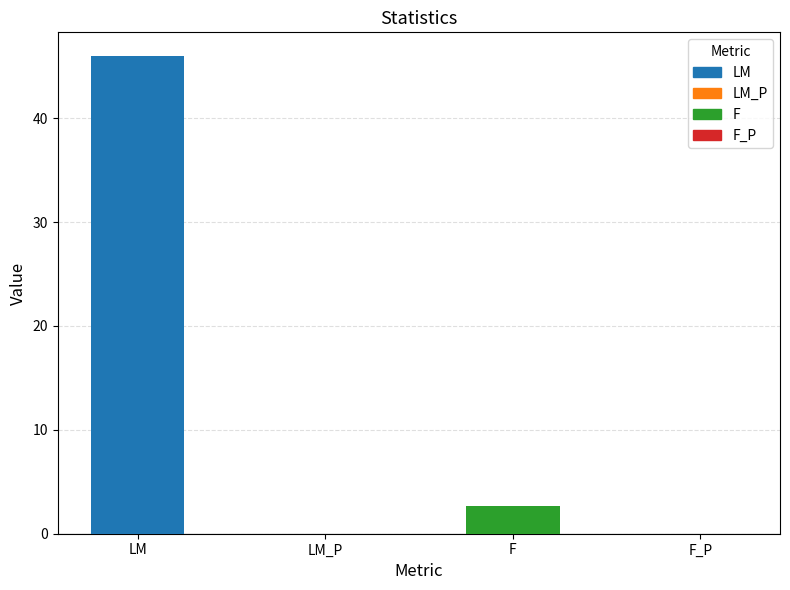

Are the bars grouped side by side (vs. stacked)?

No